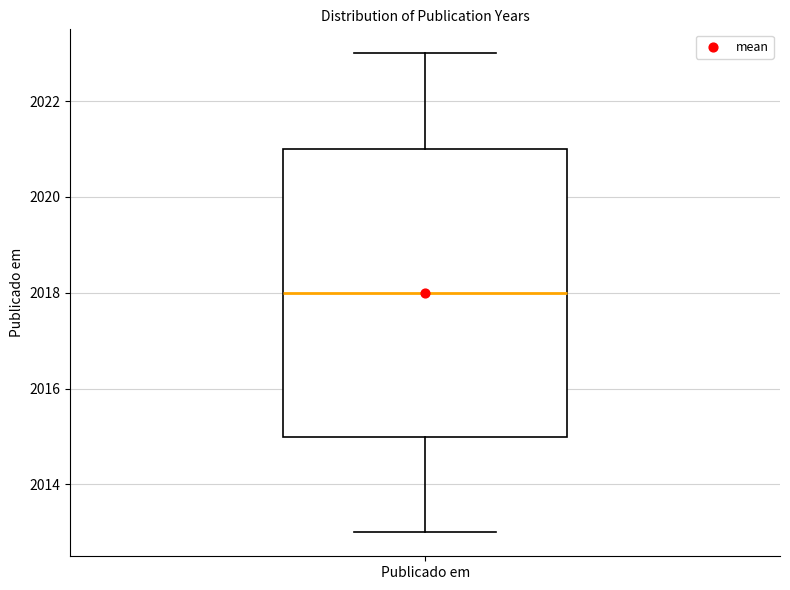

Read this box plot against the y-axis: the position of the median line, the range covered by the box, and the ends of both whiskers. The values are not printed on the chart, so give them approximately, as read against the axis.

median 2018, box 2015 to 2021, whiskers 2013 to 2023